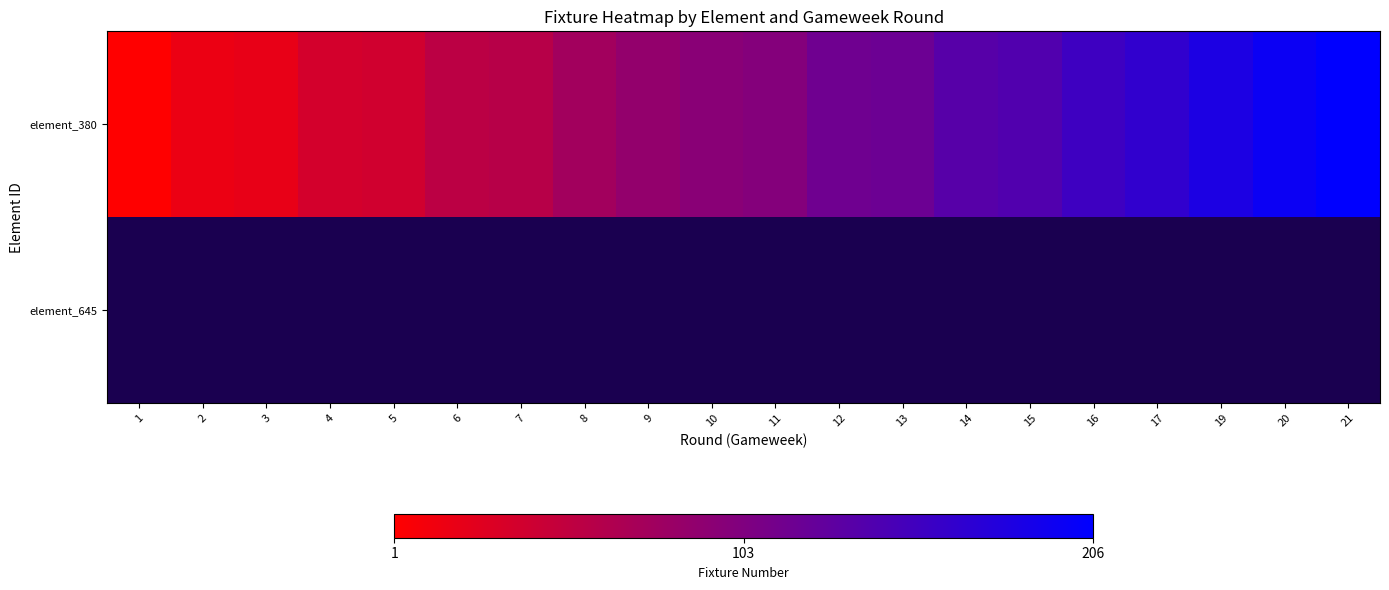

Where is element_380 nearest to the value 103?

11